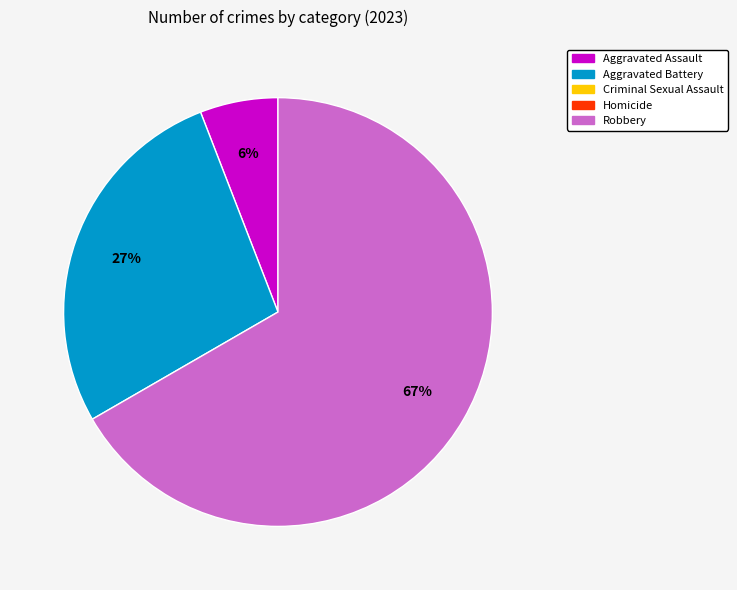

To the nearest percent, what is the average slice percentage?

33%